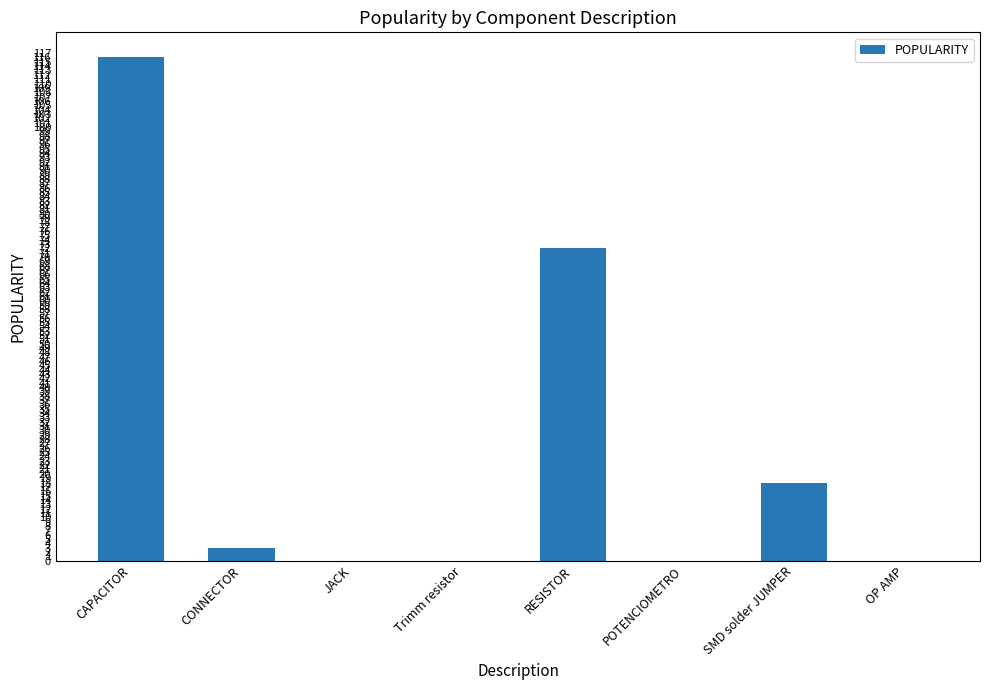

At which label is the value closest to 58?

RESISTOR